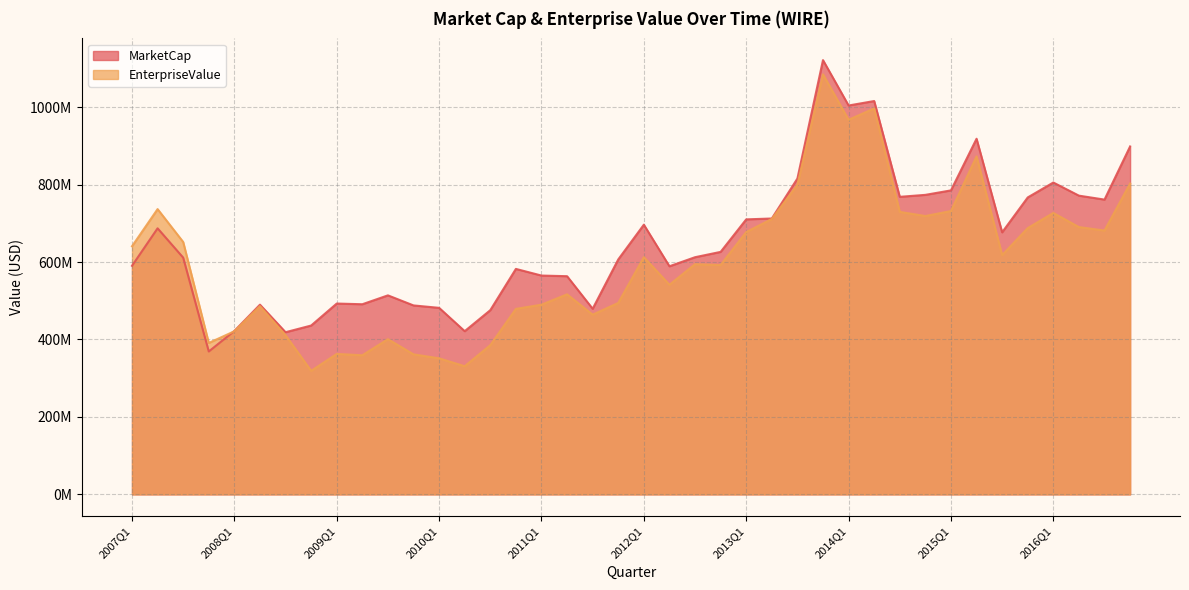

True or false: EnterpriseValue and MarketCap cross at least once.

True